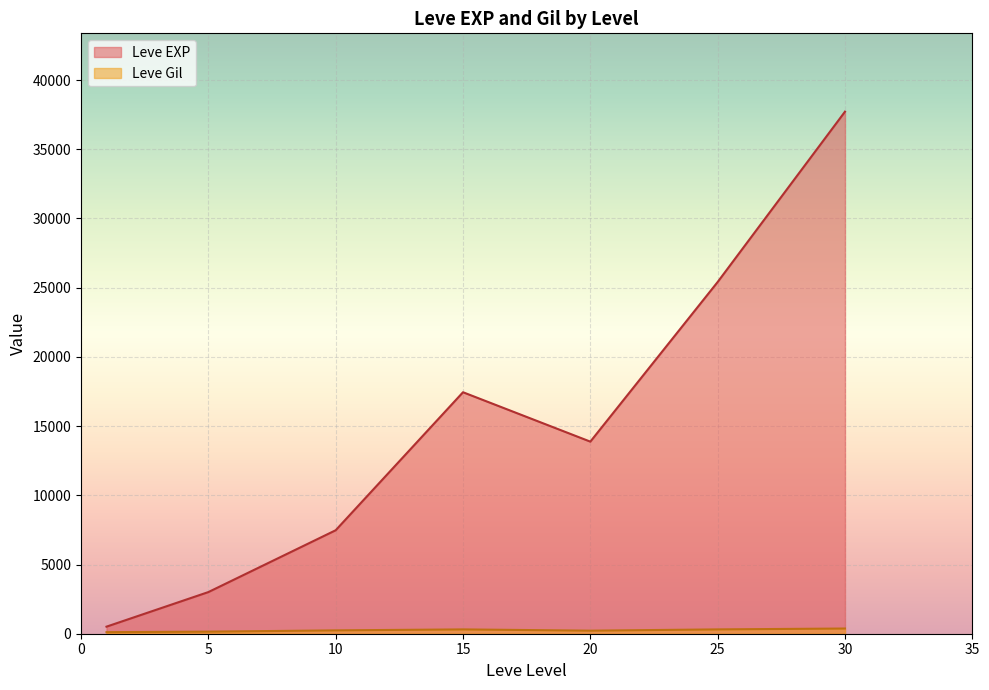

At which category does Leve EXP reach its first local peak?

15